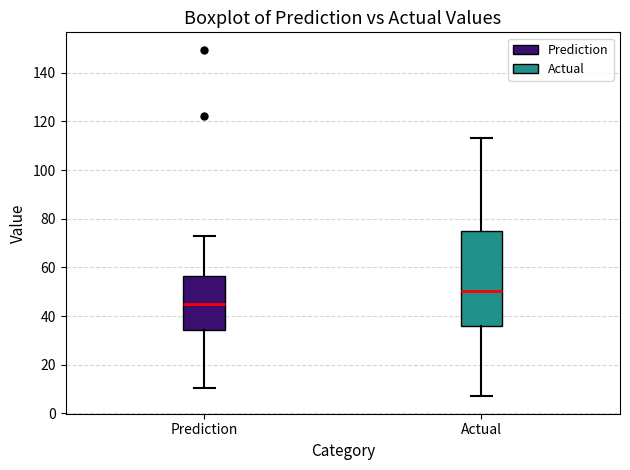

Which box has the highest median line?

Actual